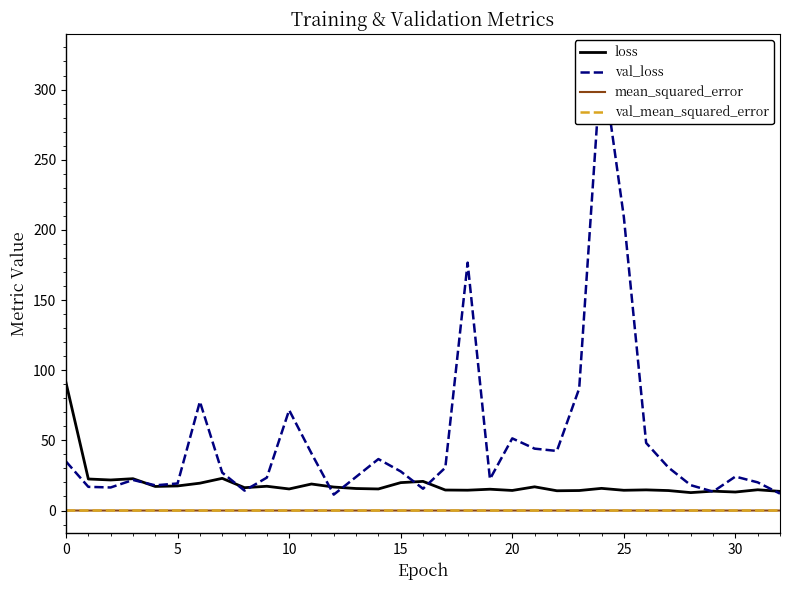

True or false: loss and mean_squared_error cross at least once.

False